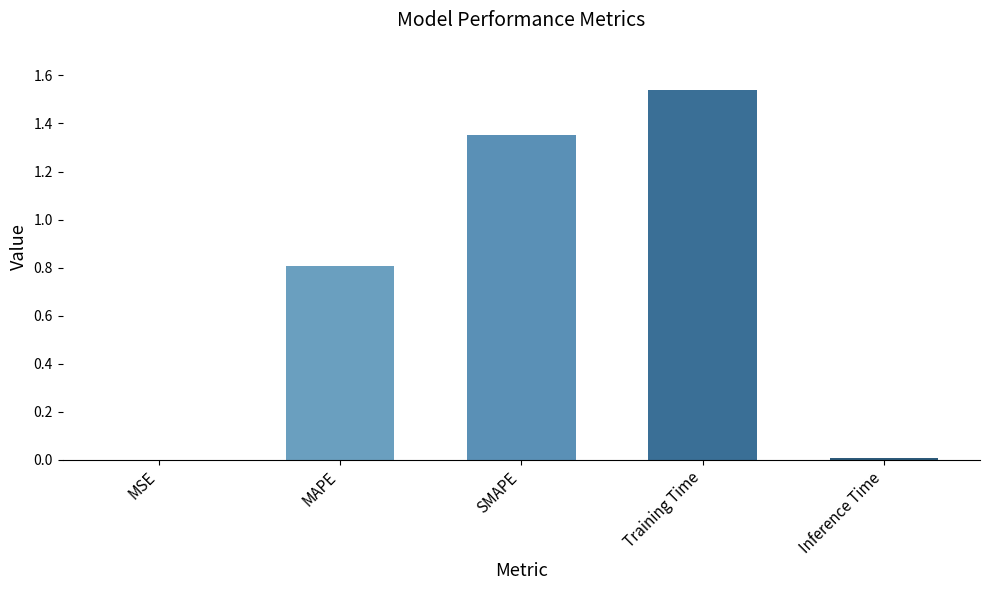

Between MAPE and MSE, which is larger?

MAPE